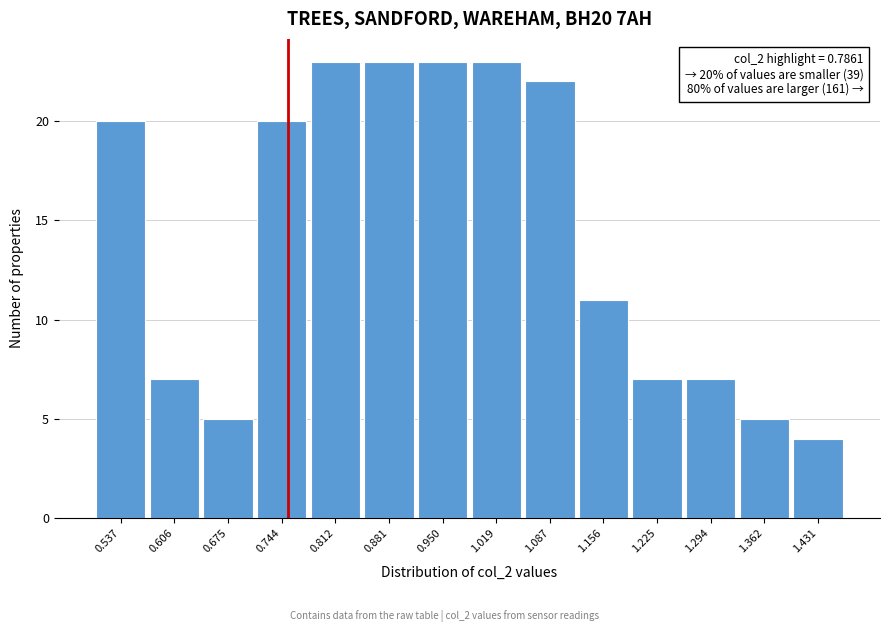

Reading left to right, list all the values displayed in this chart.

0.537=20	0.606=7	0.675=5	0.744=20	0.812=23	0.881=23	0.950=23	1.019=23	1.087=22	1.156=11	1.225=7	1.294=7	1.362=5	1.431=4